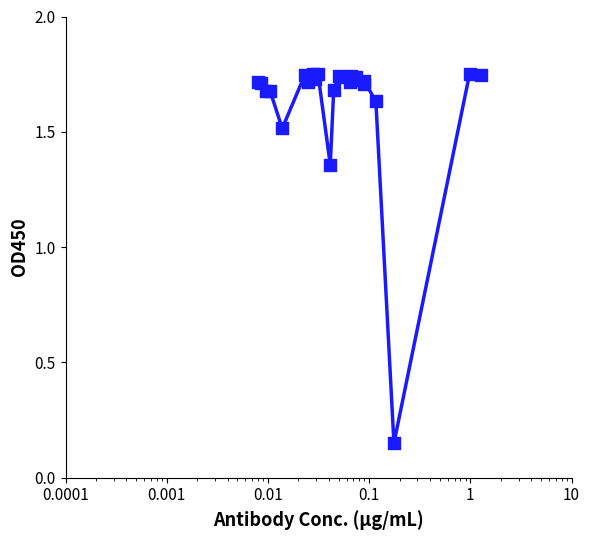

How many lines are shown in the chart?

1